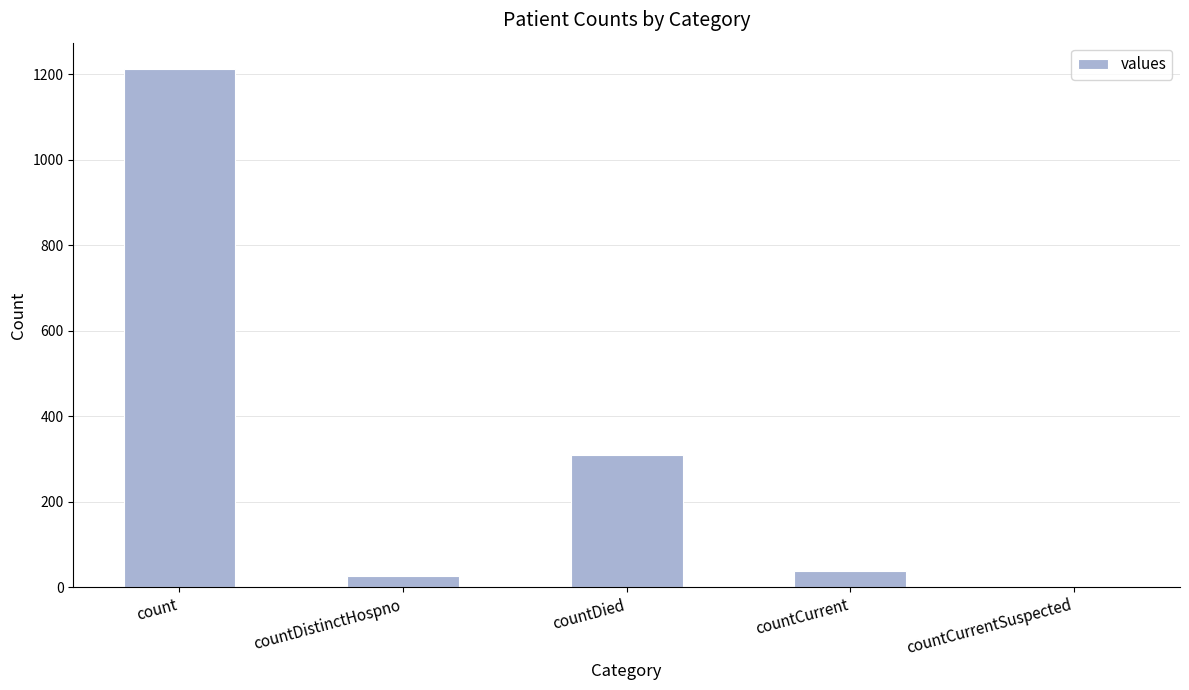

How many values are above zero?

4